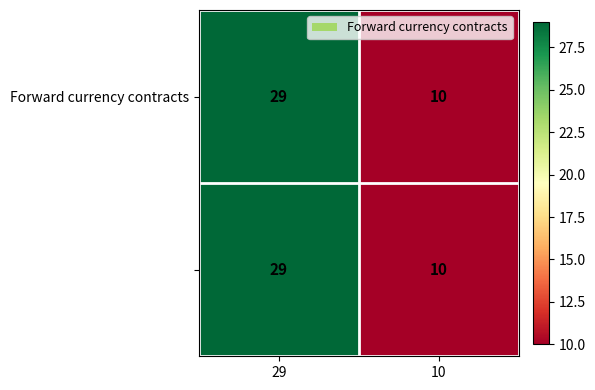

What is the smallest value displayed?

10